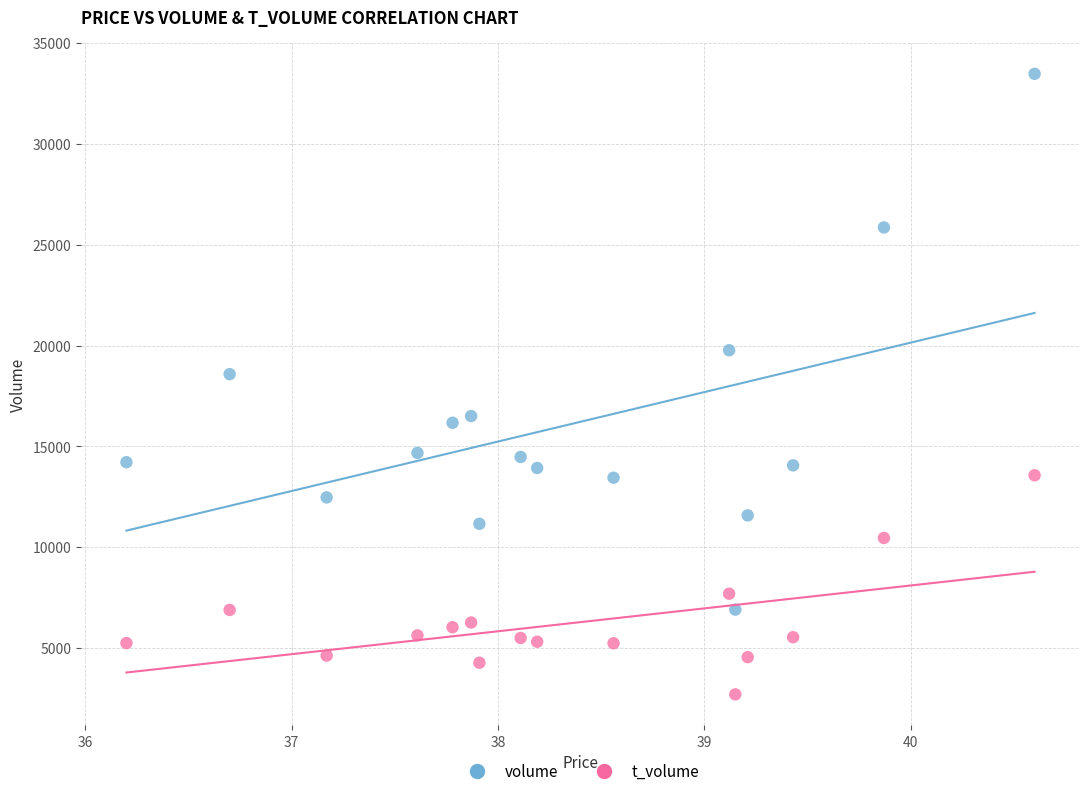

What are all the series names shown in the legend?

volume, t_volume